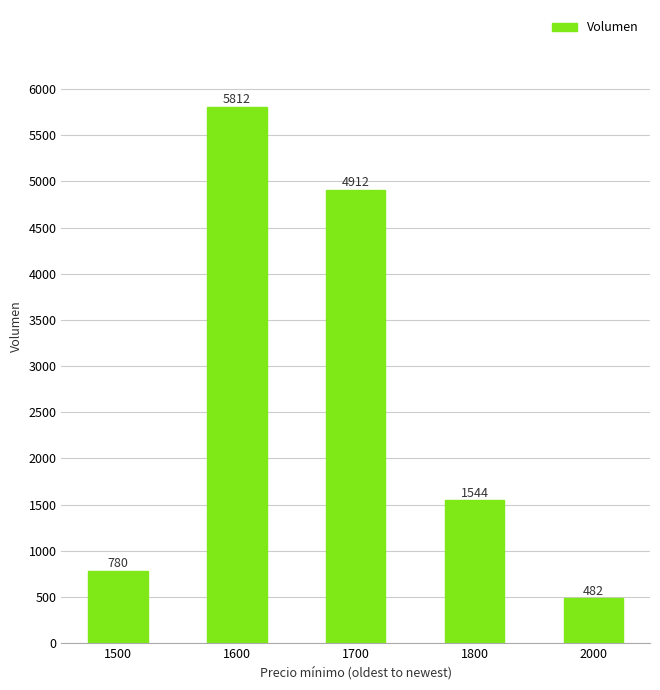

Rank the categories by value from lowest to highest.

2000, 1500, 1800, 1700, 1600